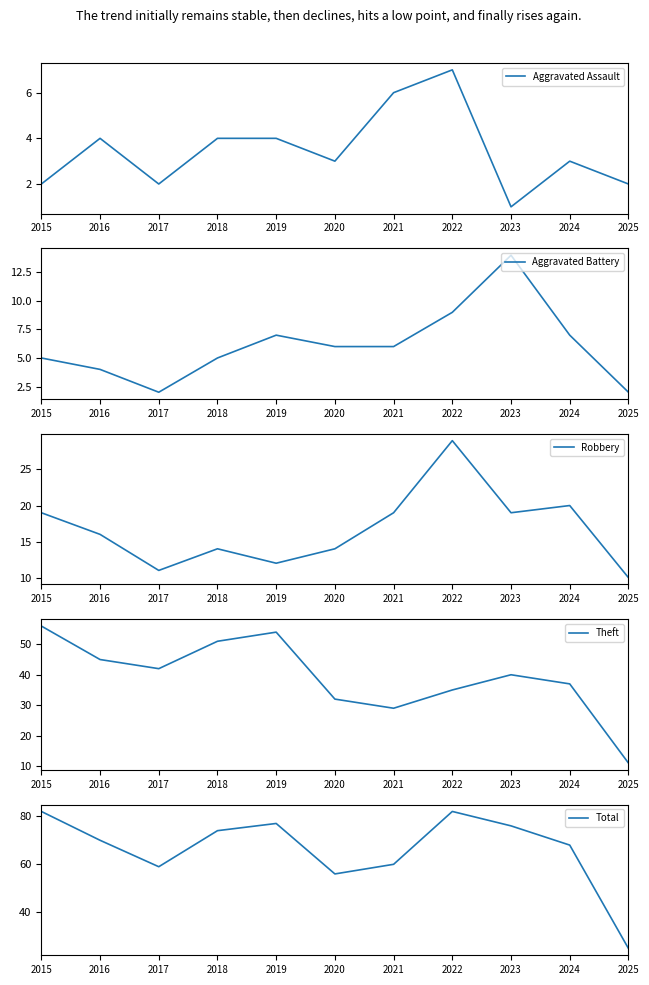

At which label is Theft closest to 33?

2020